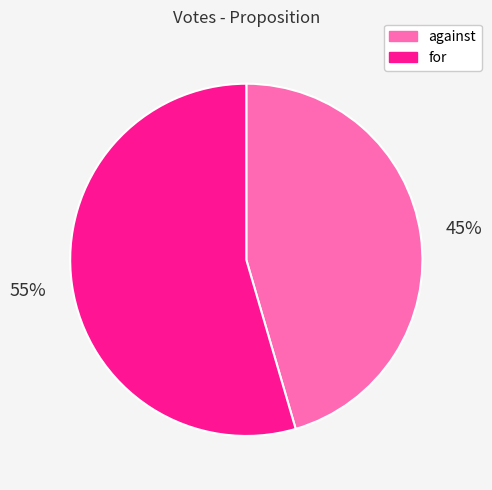

Which has a higher value, for or against?

for